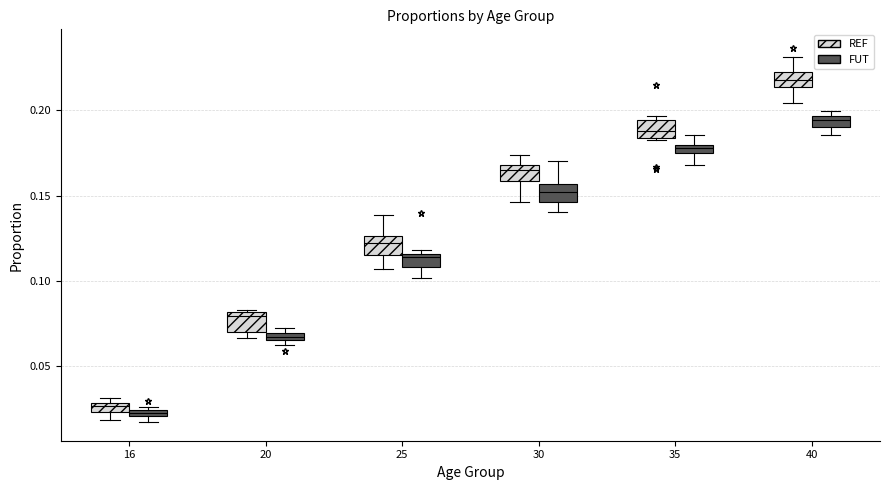

Which box's median line is the highest?

40 (REF)